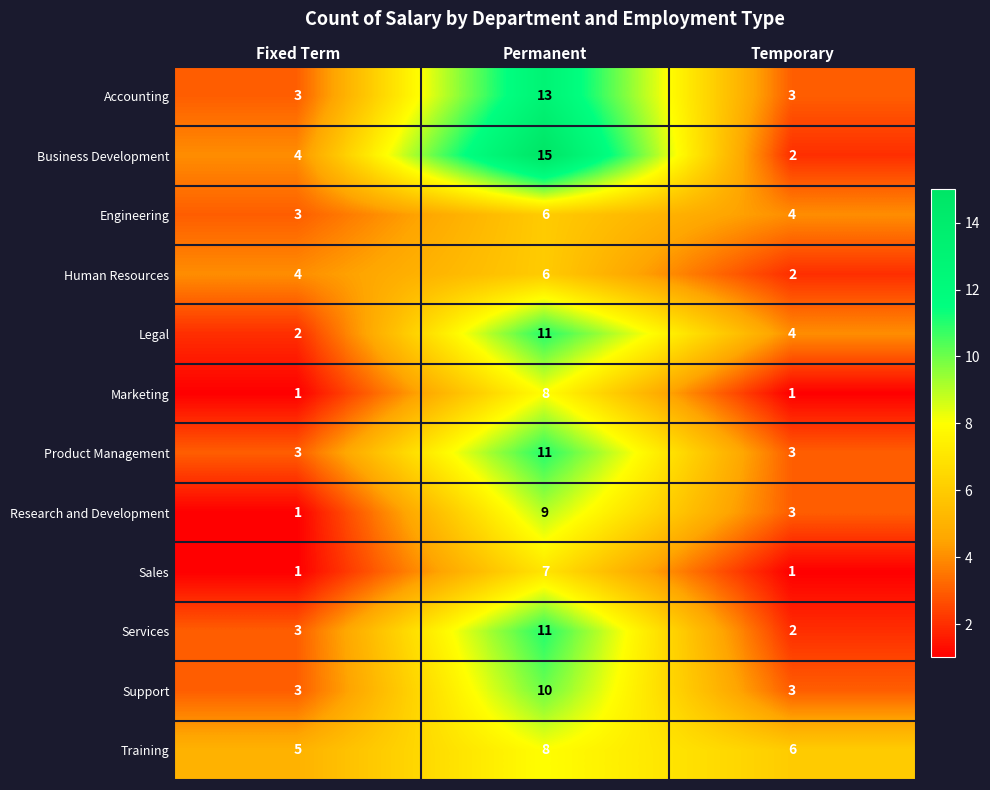

Which series has the largest range (max minus min)?

Business Development